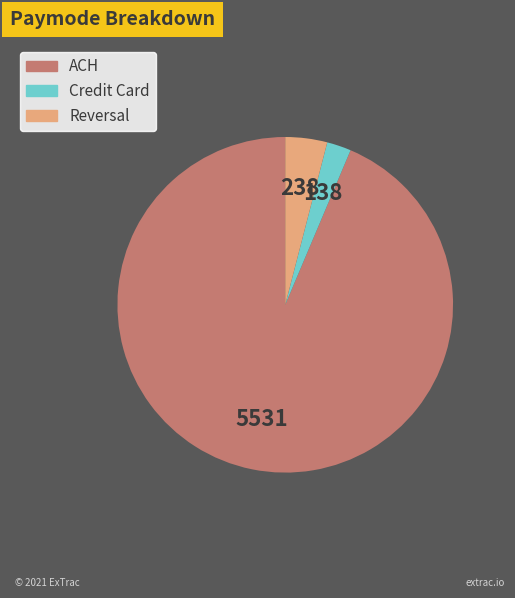

Does ACH account for over 50% of the chart?

Yes